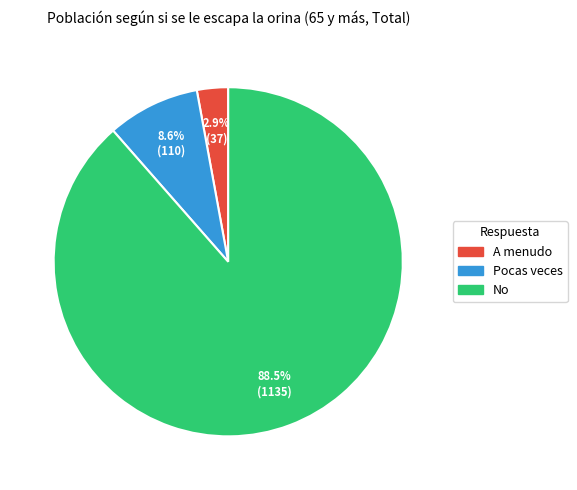

To the nearest percent, what is the average slice percentage?

33%